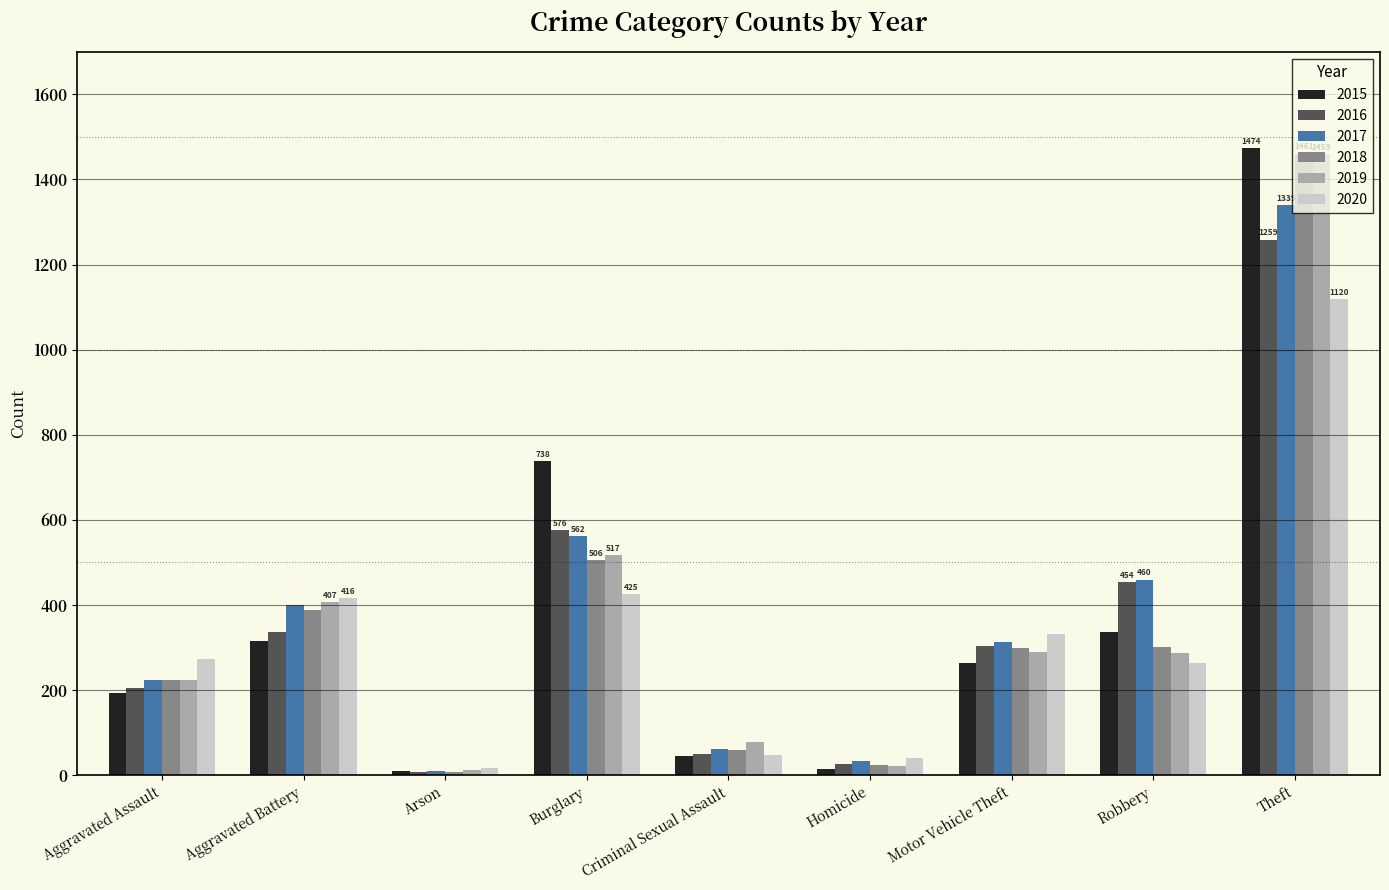

What is the difference between the maximum and second lowest values in the 2019 series?

1437